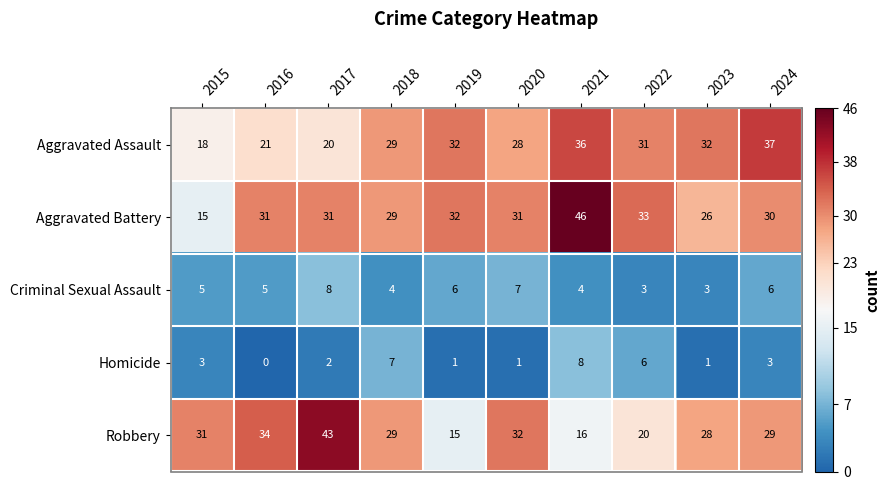

At which category is the sum across all series the highest?

2021